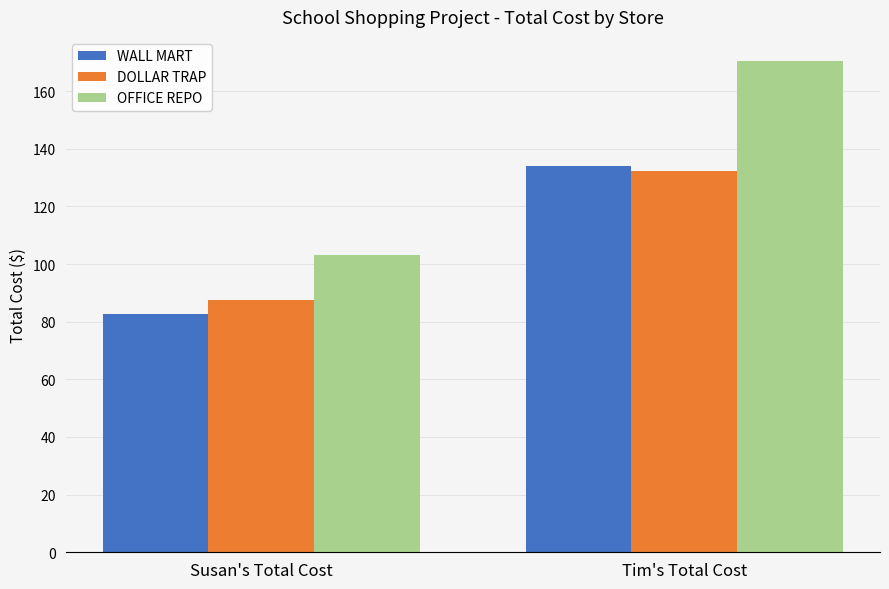

What is the minimum value shown in the chart?

82.8